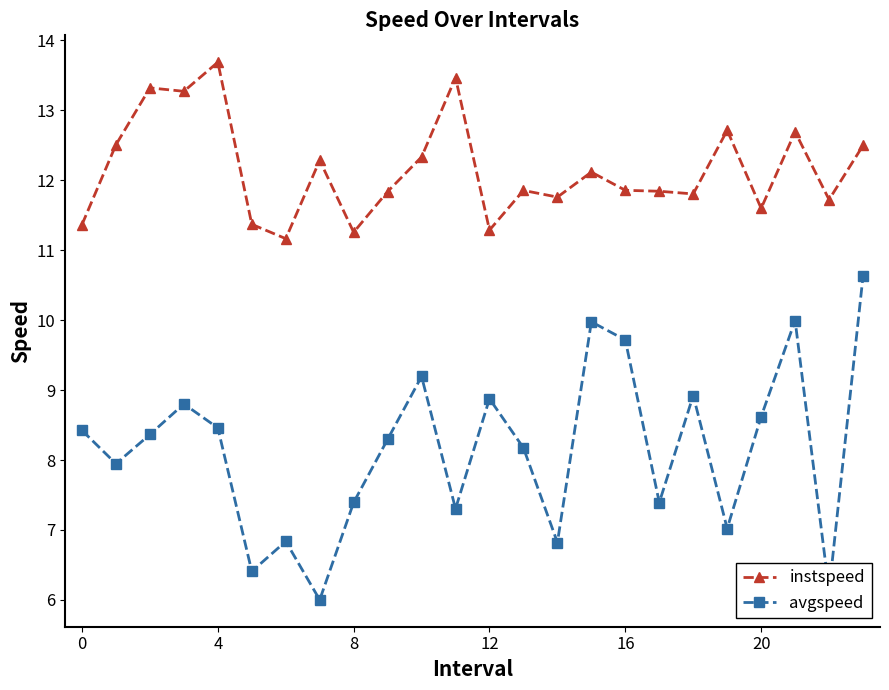

Rank the series by their maximum value, from lowest to highest.

avgspeed, instspeed